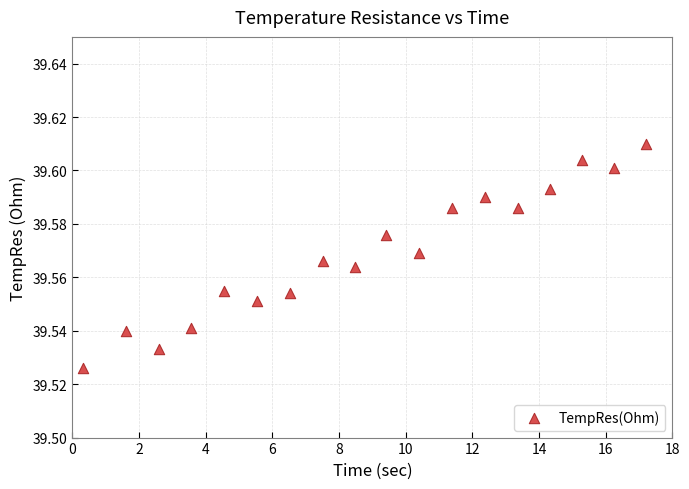

What is the range of X values (max minus min)?

16.9